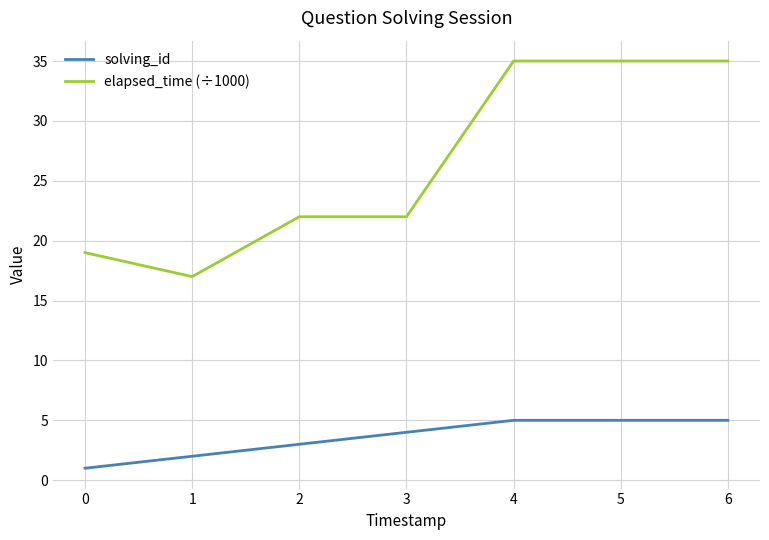

What is the difference between the maximum and minimum values in the solving_id series?

4